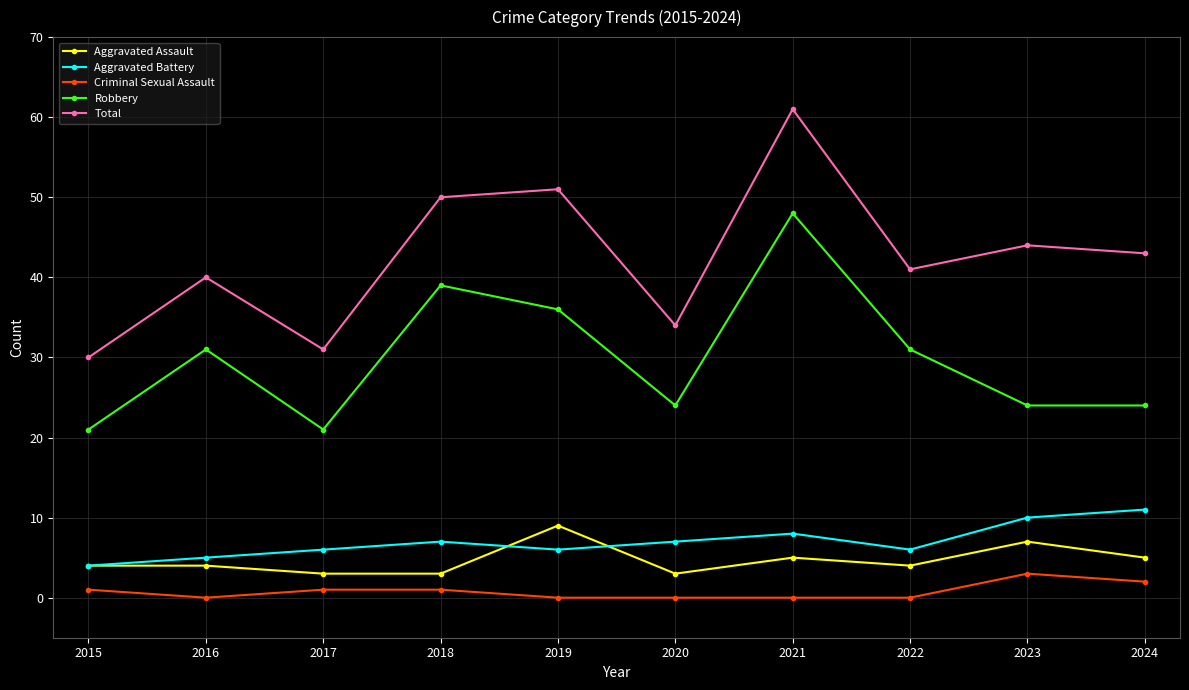

Which series has the largest range (max minus min)?

Total